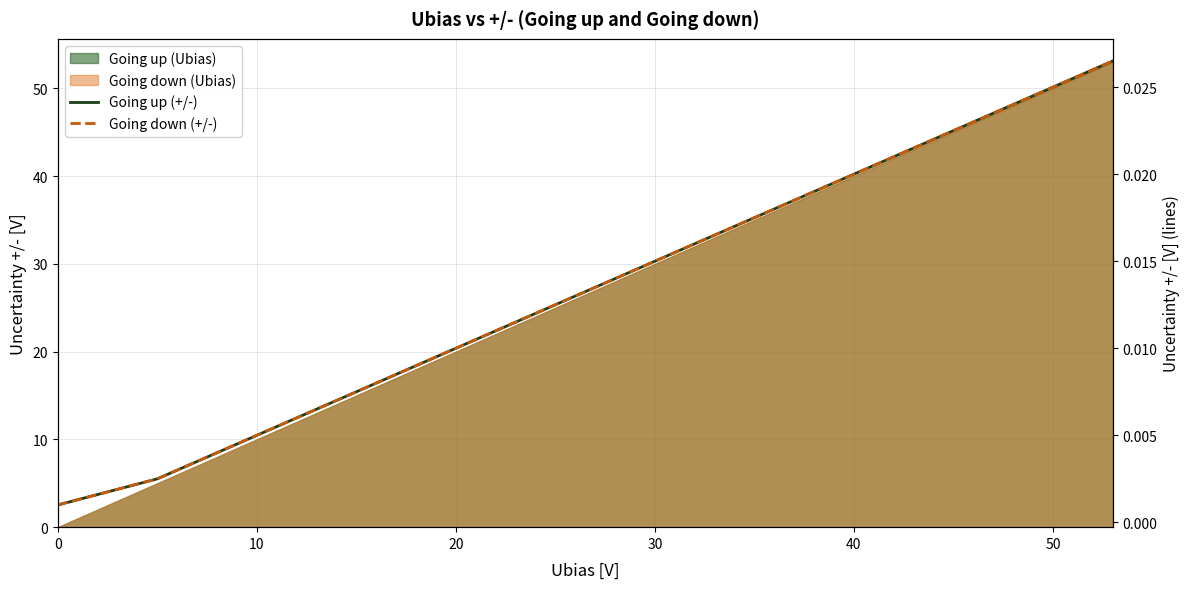

The Going up (+/-) series shows 0.0 at 0. True or false?

True